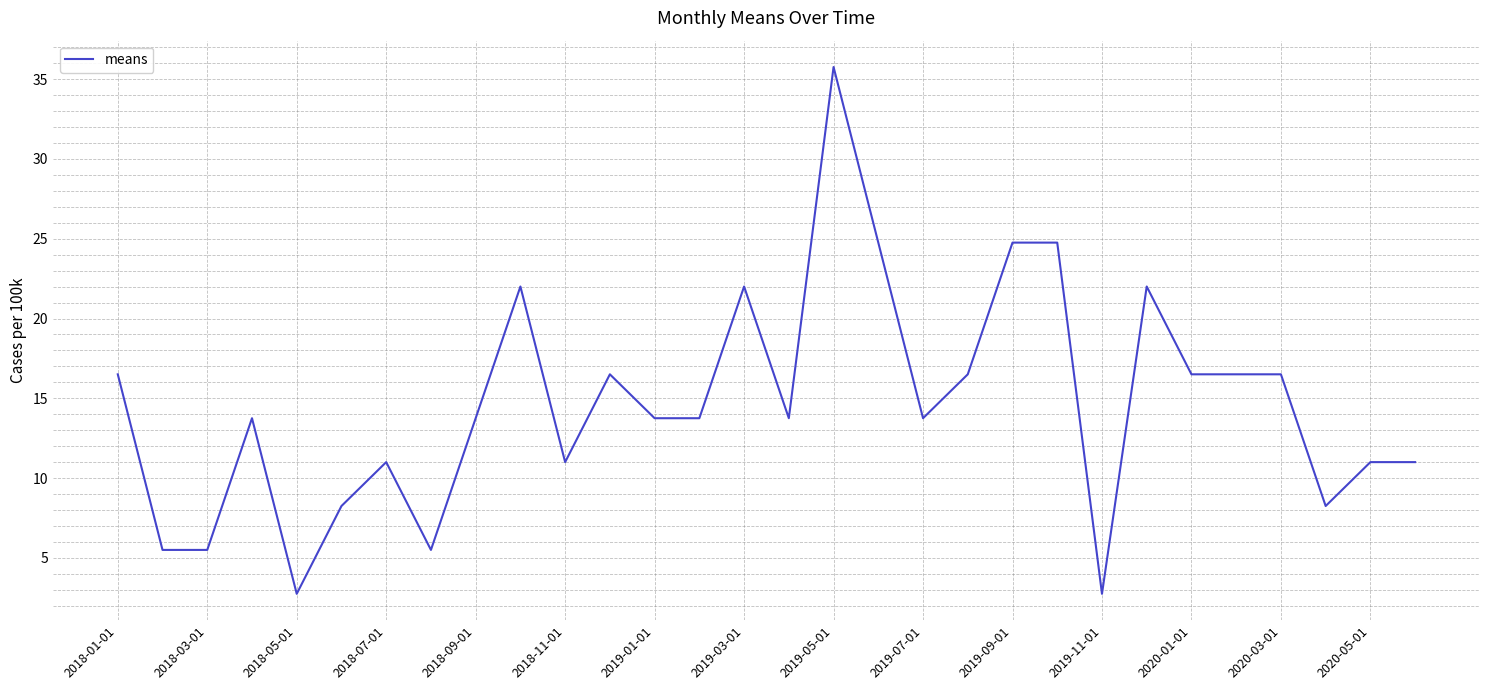

What is the difference between the maximum and minimum values?

33.0